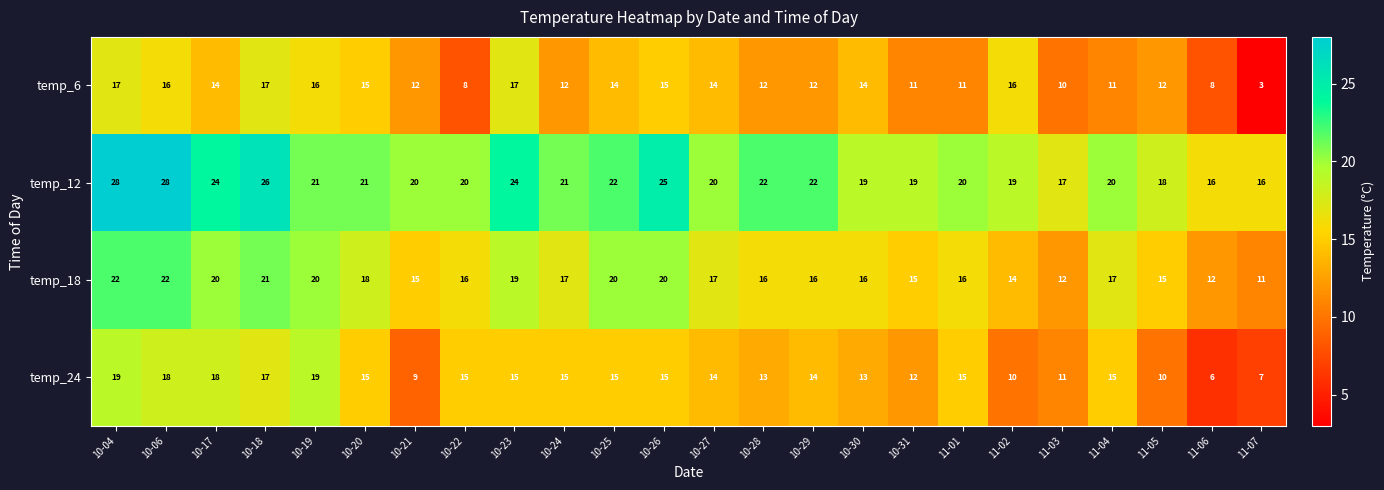

True or false: temp_18 has a value of 20 at 10-17.

True